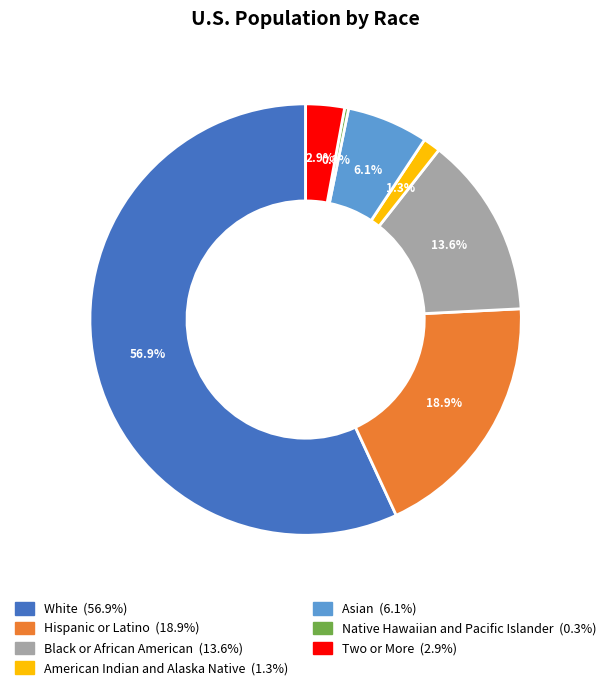

To the nearest percent, what is the average slice percentage?

14%